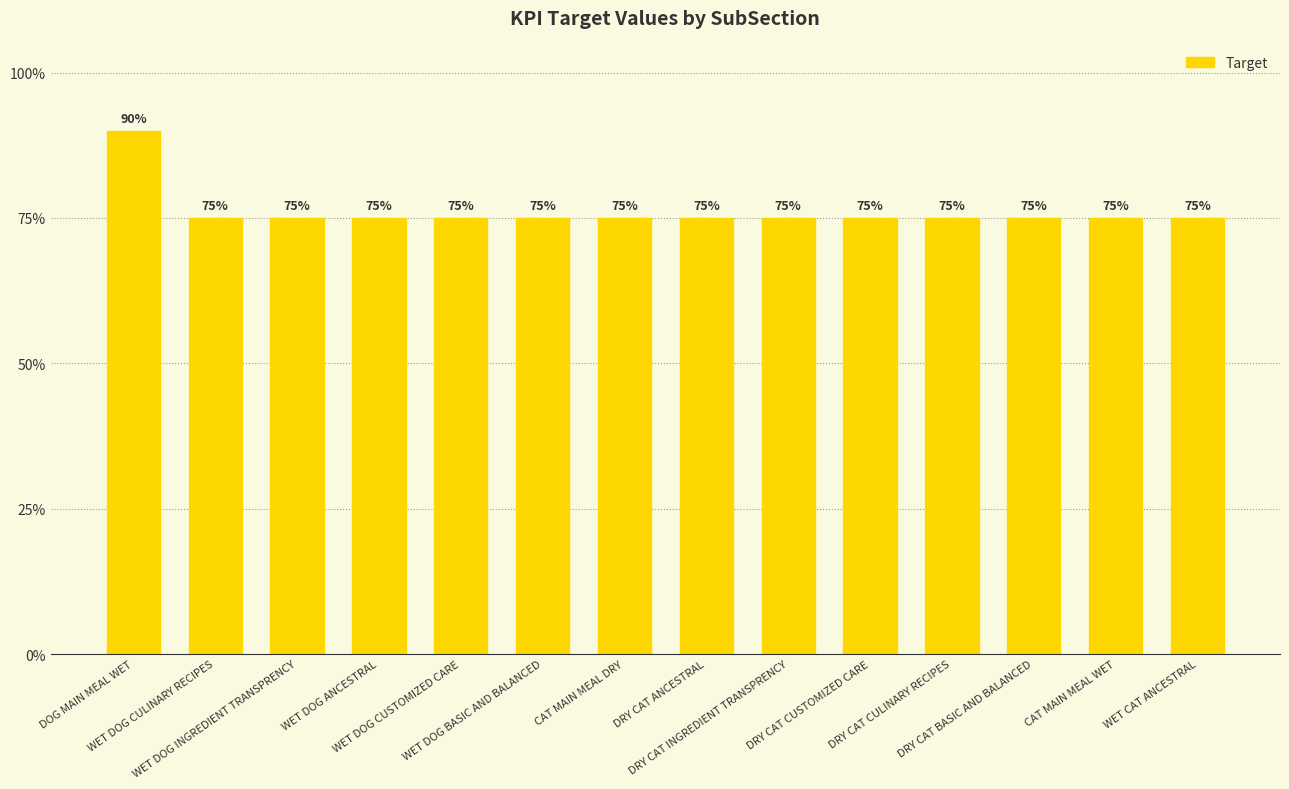

What value does the data have at WET DOG CULINARY RECIPES?

0.8